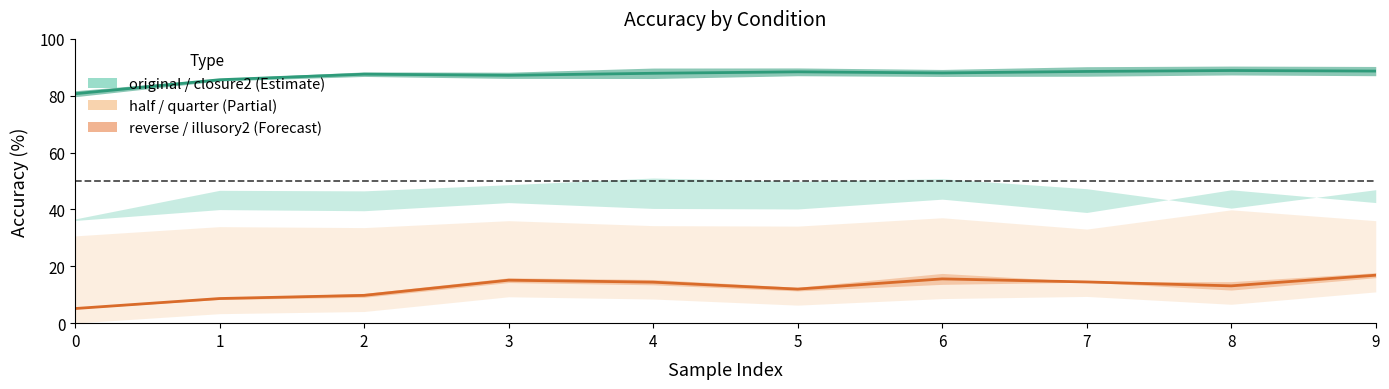

What is the difference between the maximum and minimum values in the closure2 series?

8.2